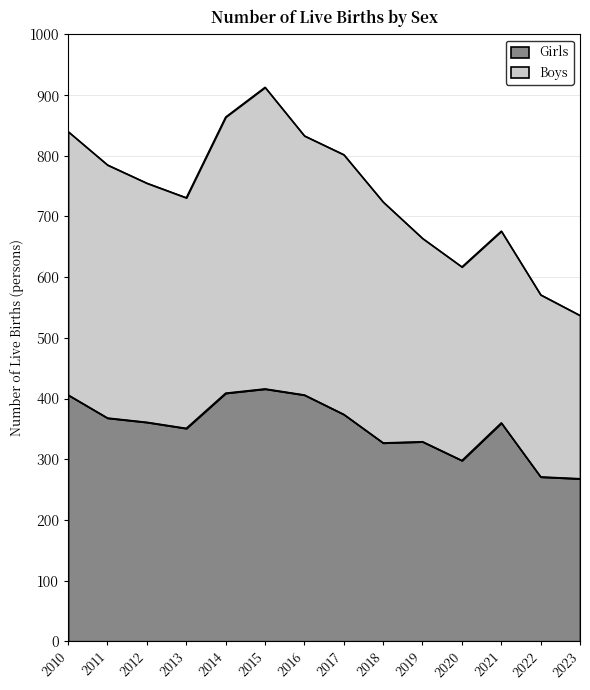

How many lines are shown in the chart?

2